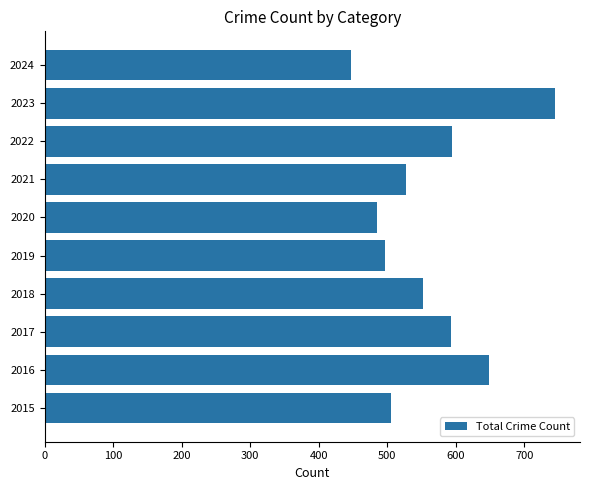

Which has a higher value, 2016 or 2022?

2016